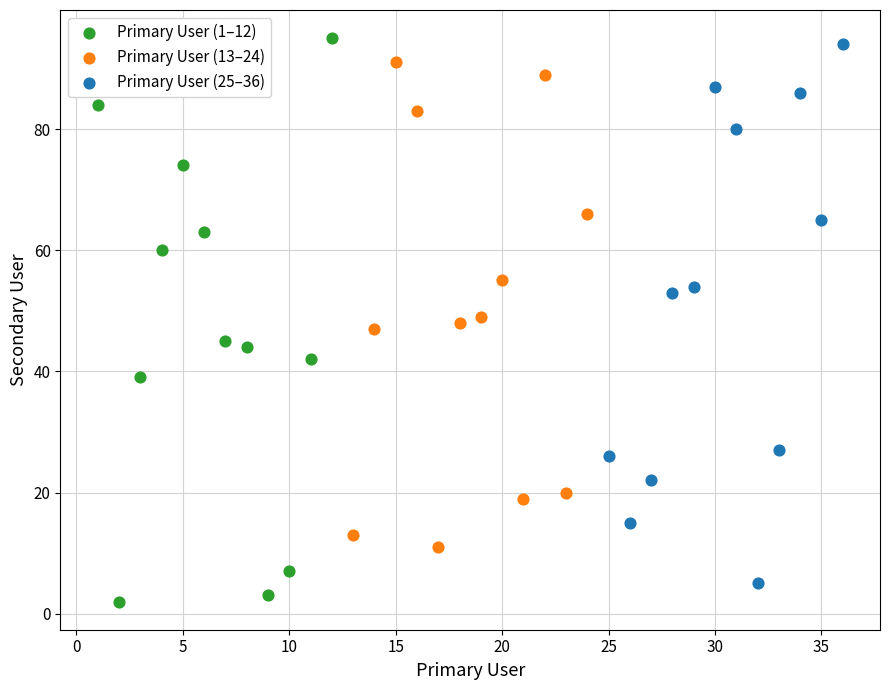

Which series has the widest spread of Y values?

Primary User (1–12)